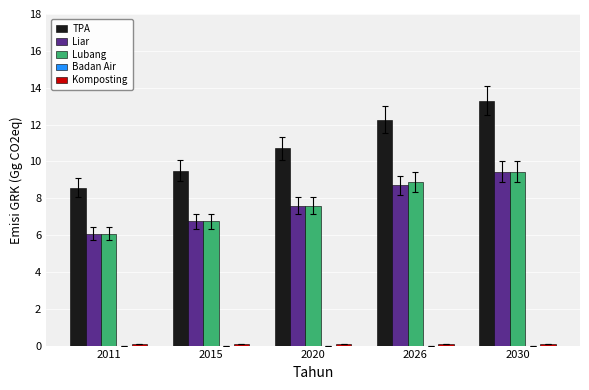

Which category has the lowest value in the Liar series?

2011